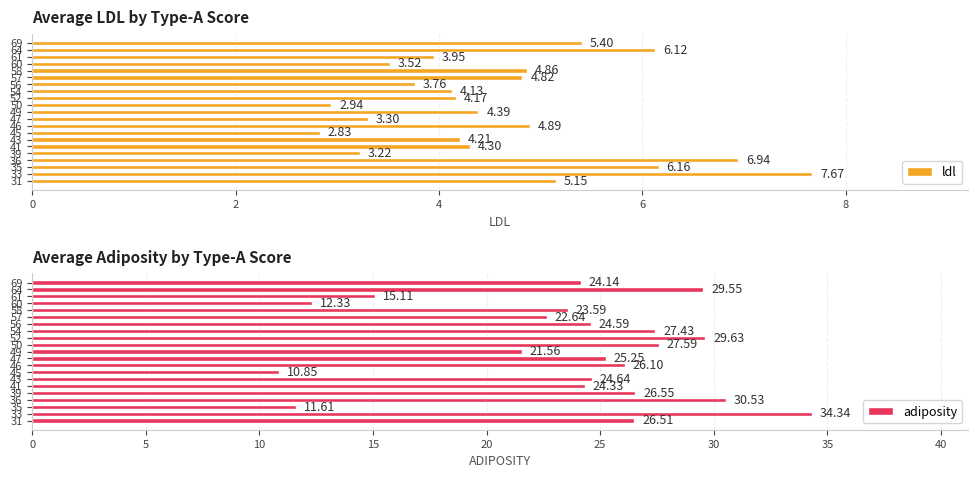

What is the difference between the second highest and second lowest values in the adiposity series?

18.9